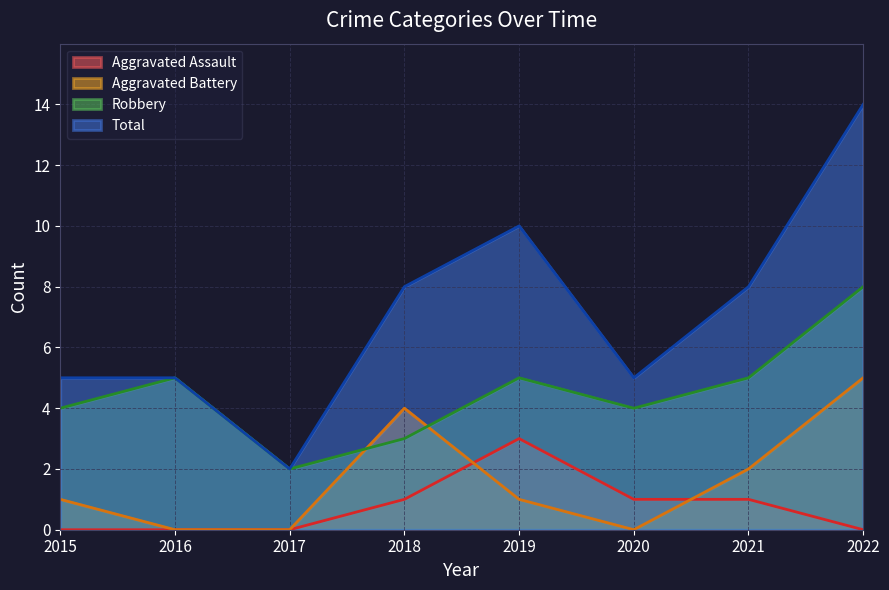

At which category is the sum across all series the highest?

2022